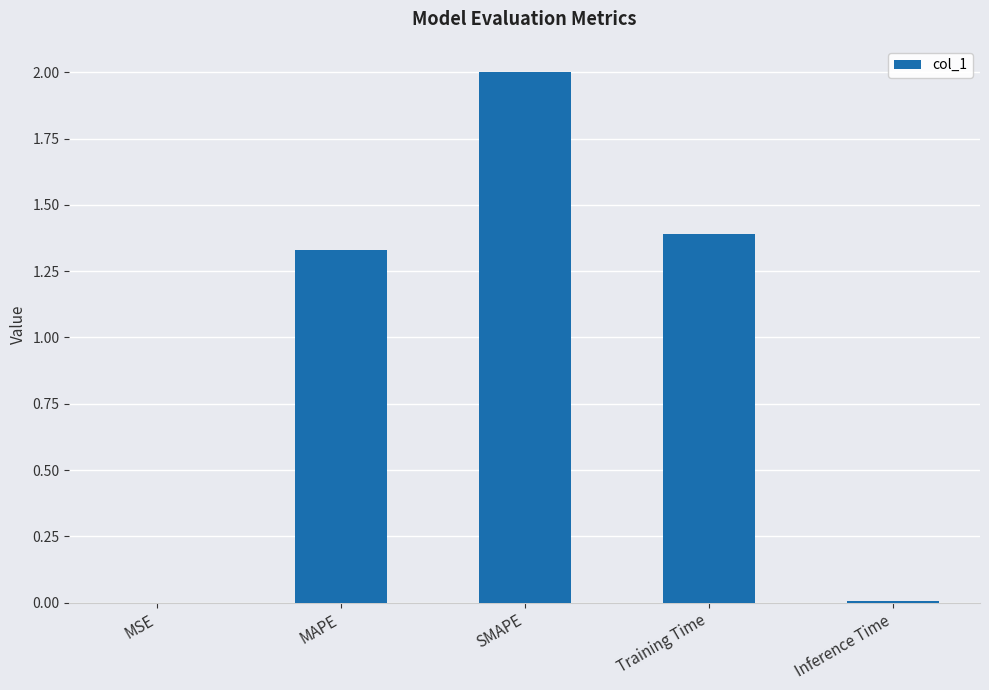

What is the average value?

0.9